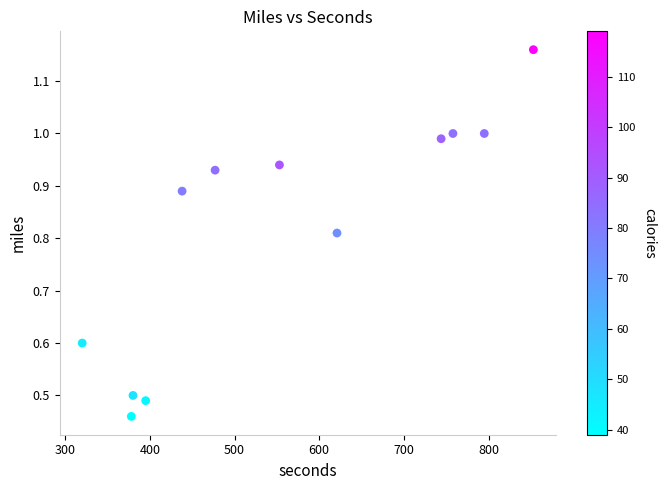

What is the average X value?

559.3